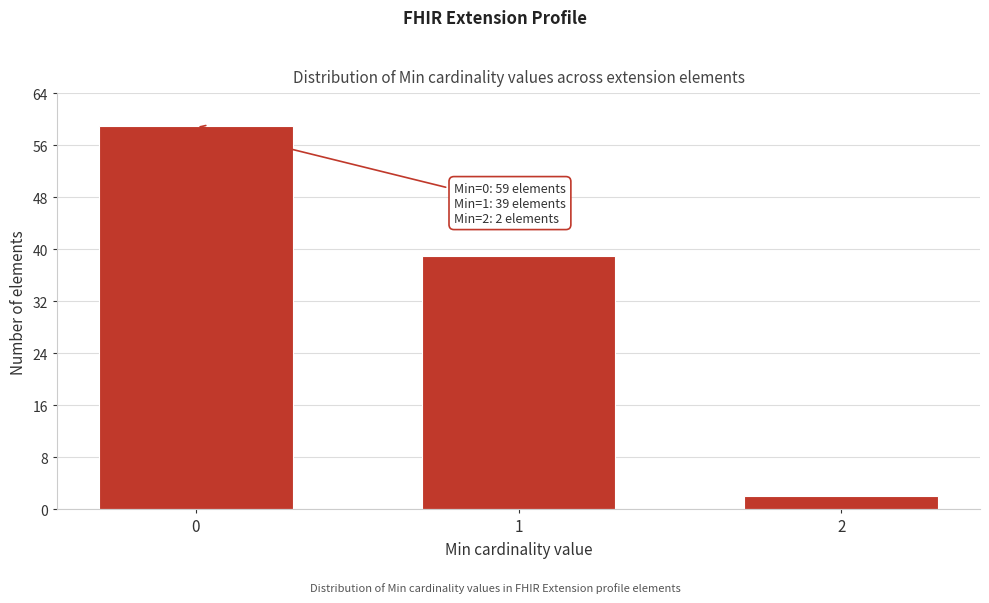

Reading left to right, list all the values displayed in this chart.

0=59	1=39	2=2